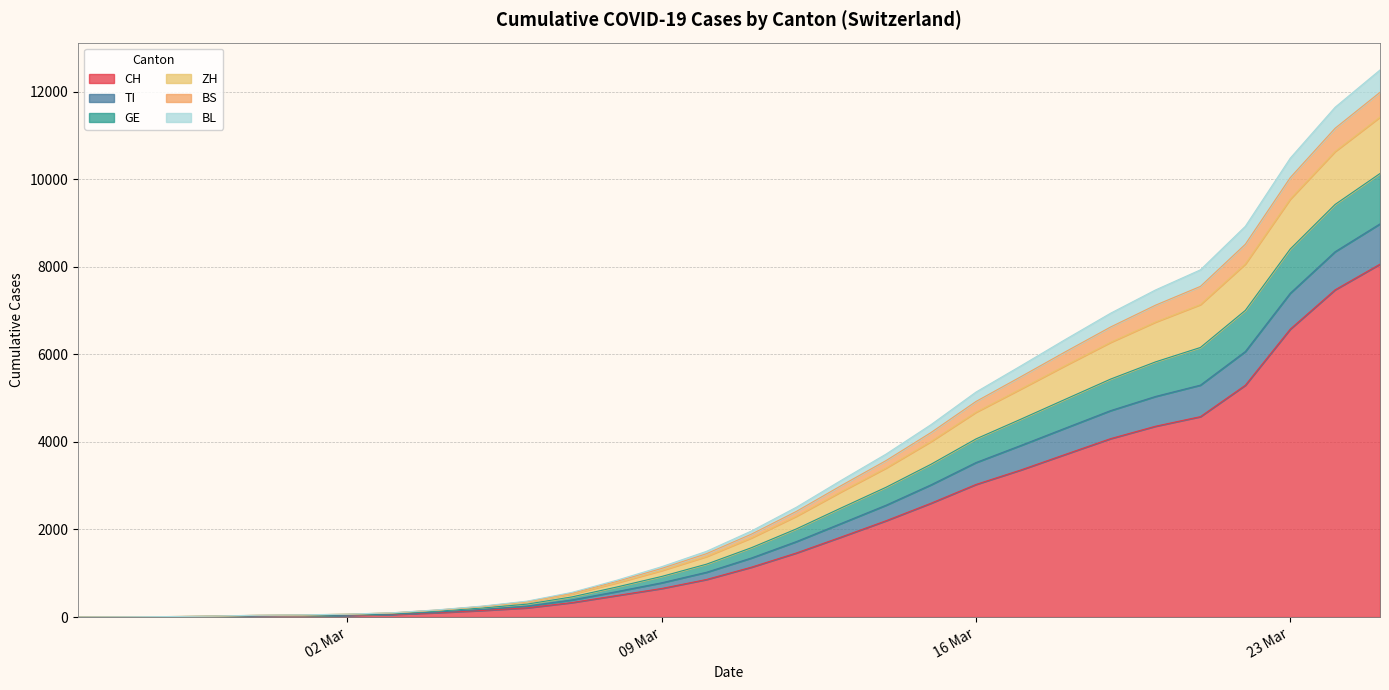

At which label is ZH closest to 5710?

2020-03-18